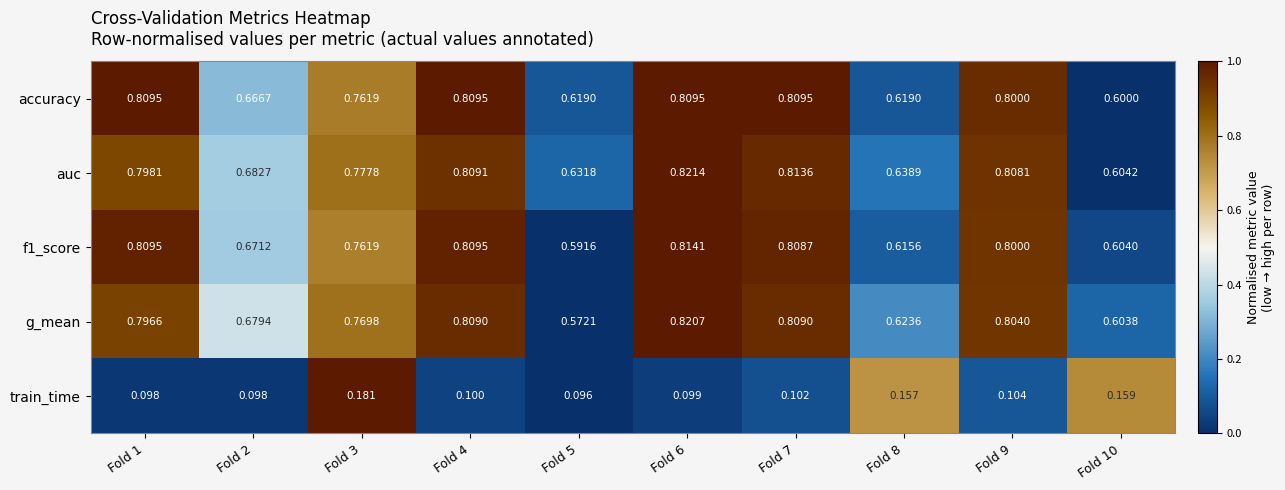

Which series has the widest spread of values?

g_mean